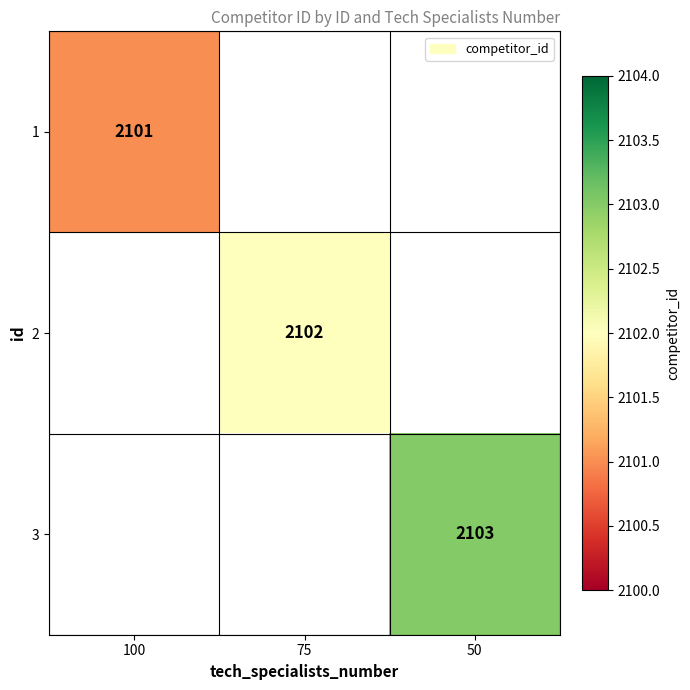

The 3 series shows 1336 at 50. True or false?

False